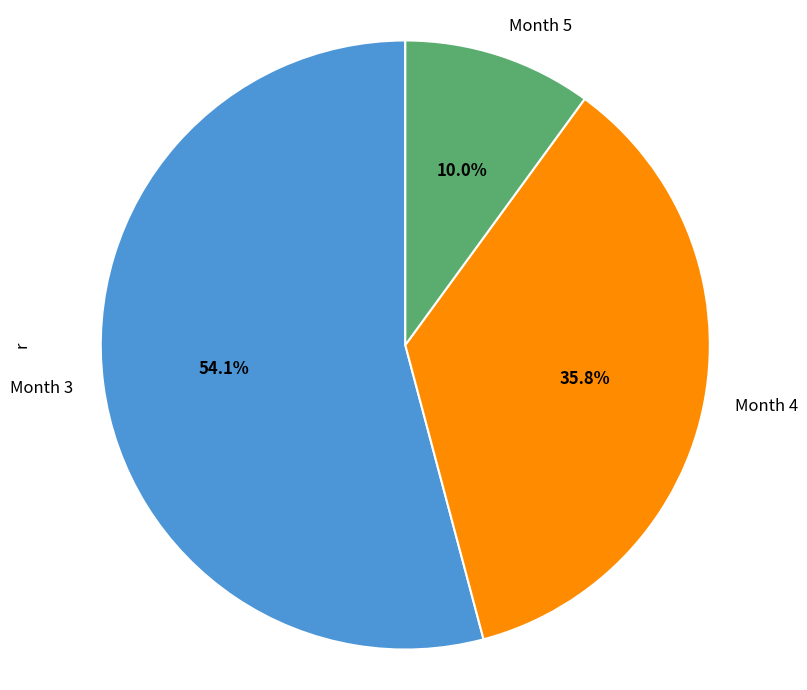

Which slice is the largest?

Month 3